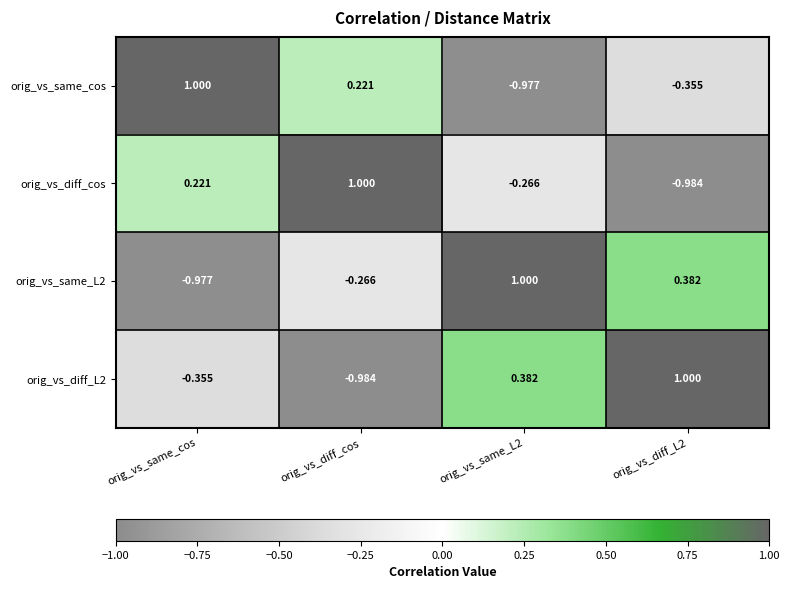

At which label is orig_vs_same_cos closest to 0?

orig_vs_diff_cos